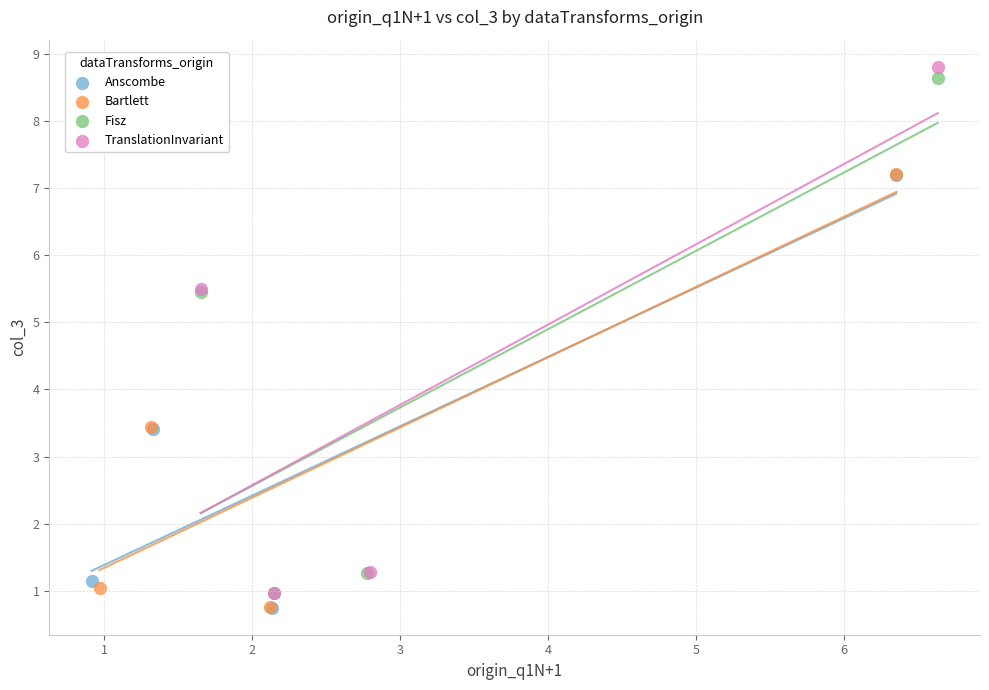

What are all the series names shown in the legend?

Anscombe, Bartlett, Fisz, TranslationInvariant